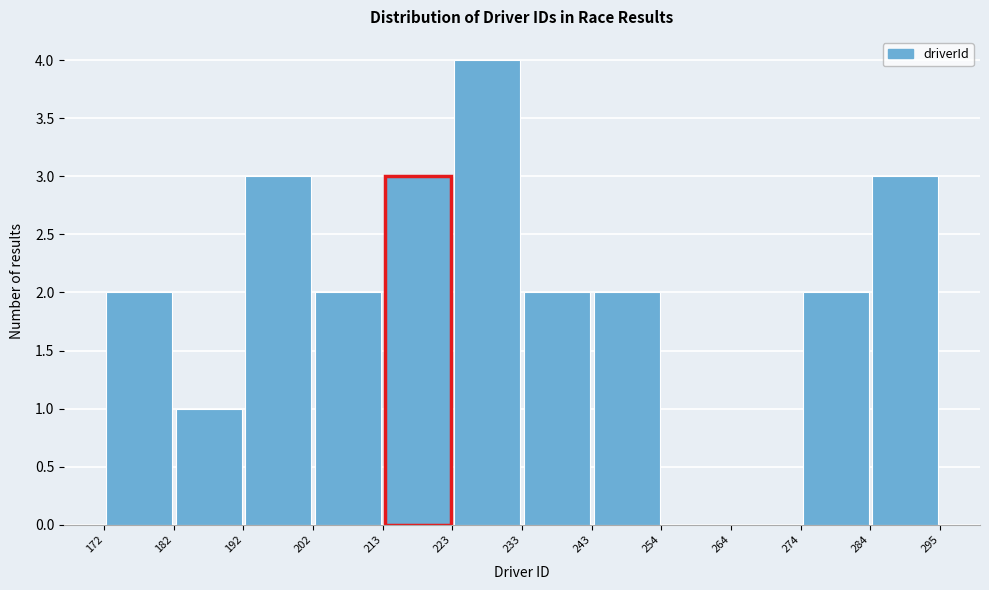

Over which range of the x-axis is the bar tallest?

223 to 233